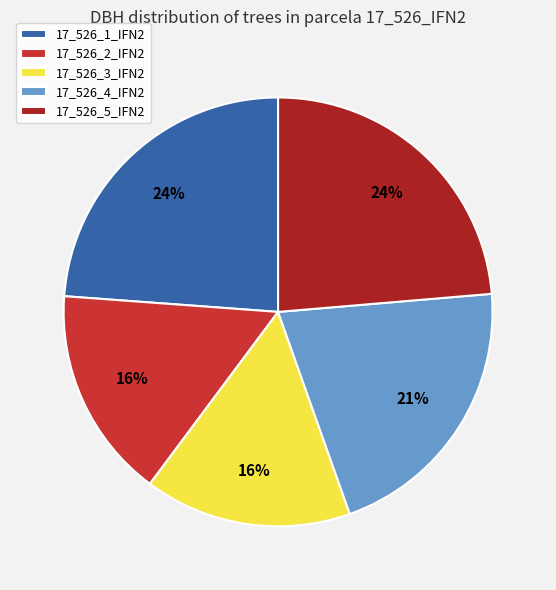

Is it true that 17_526_2_IFN2 is 10% of the pie?

False